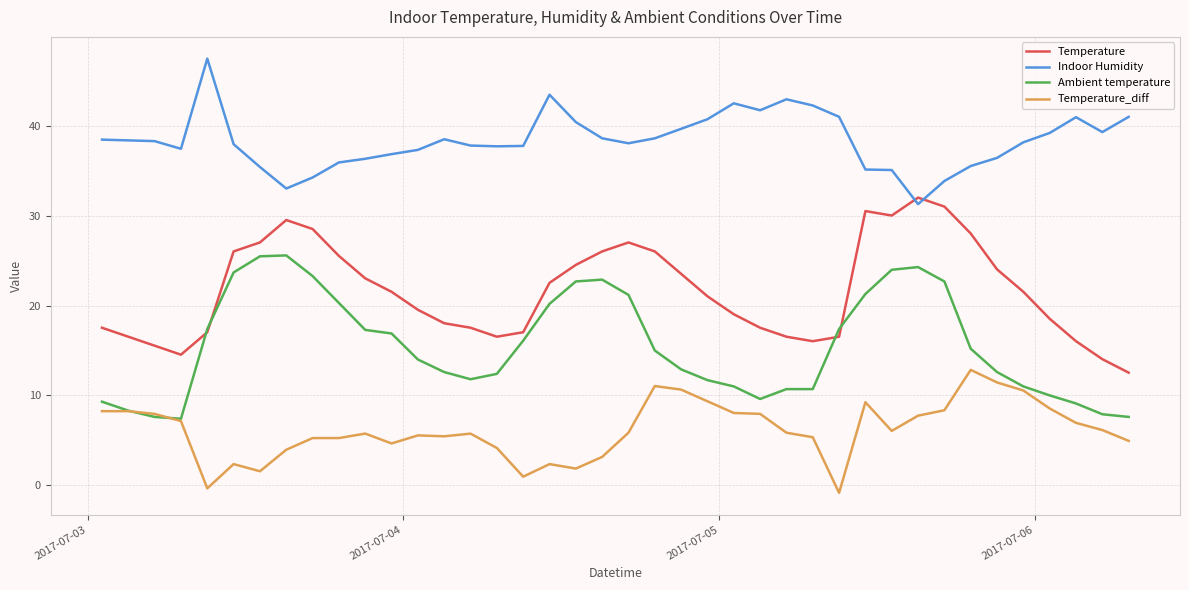

True or false: Temperature_diff and Indoor Humidity cross at least once.

False